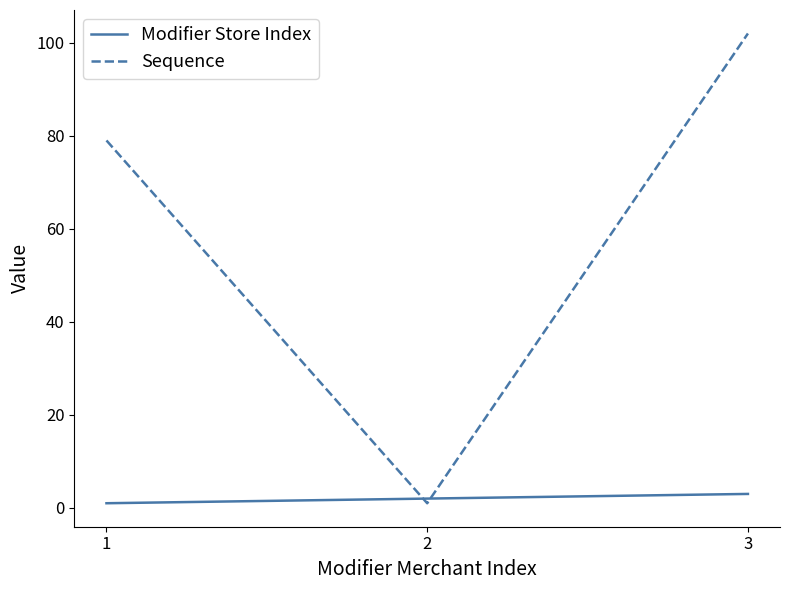

At 3, list the series in order from smallest to largest.

Modifier Store Index, Sequence